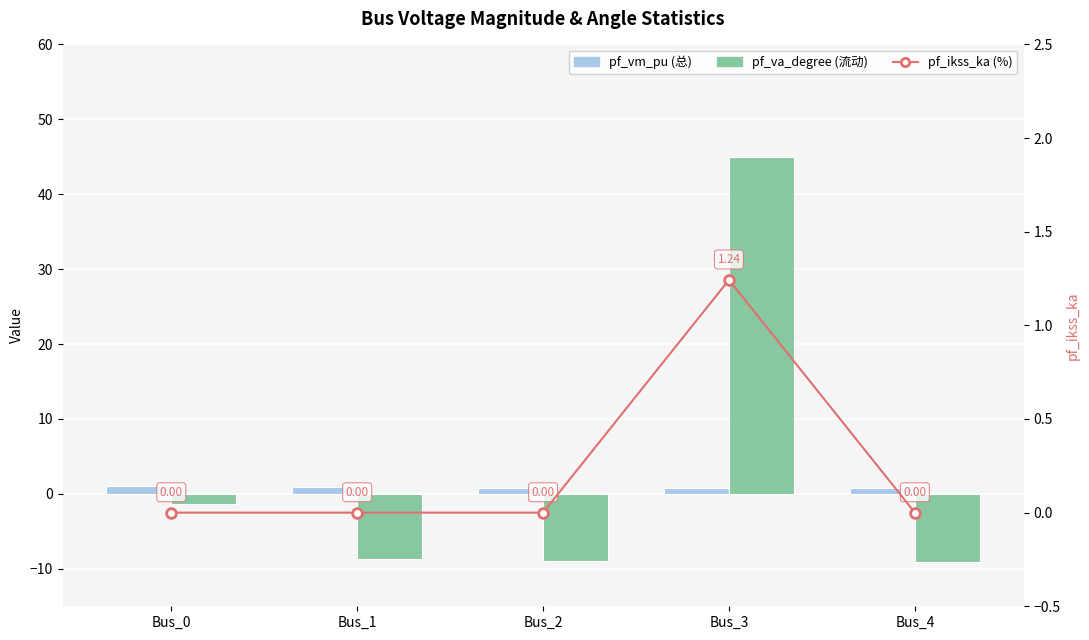

How many negative values does the pf_va_degree series have?

4